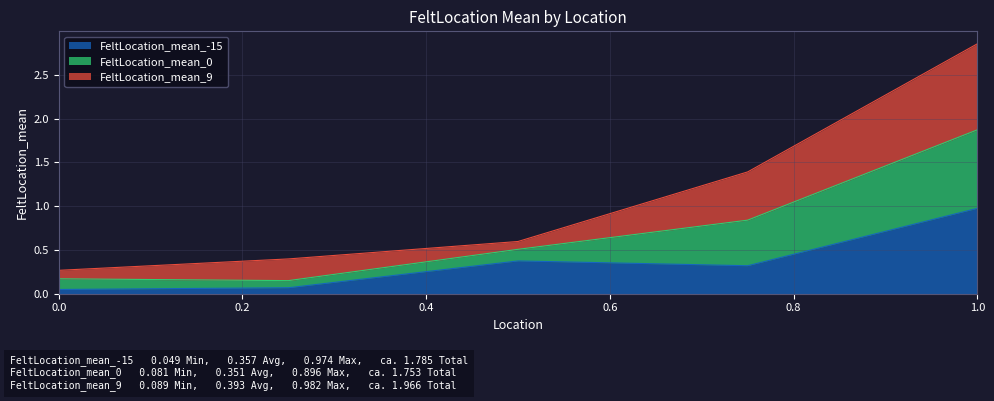

At which category is the sum across all series the highest?

1.0